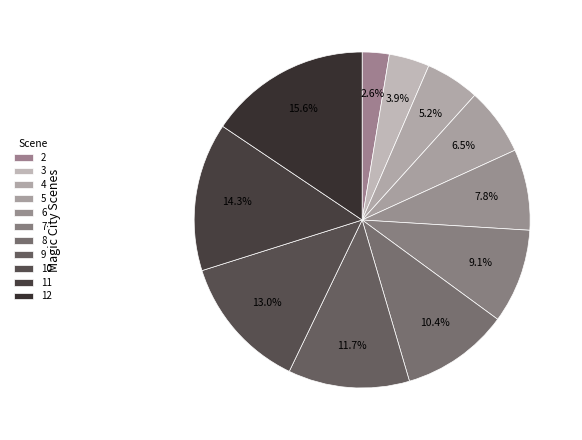

Combined, do 8 and 10 account for over 50%?

No